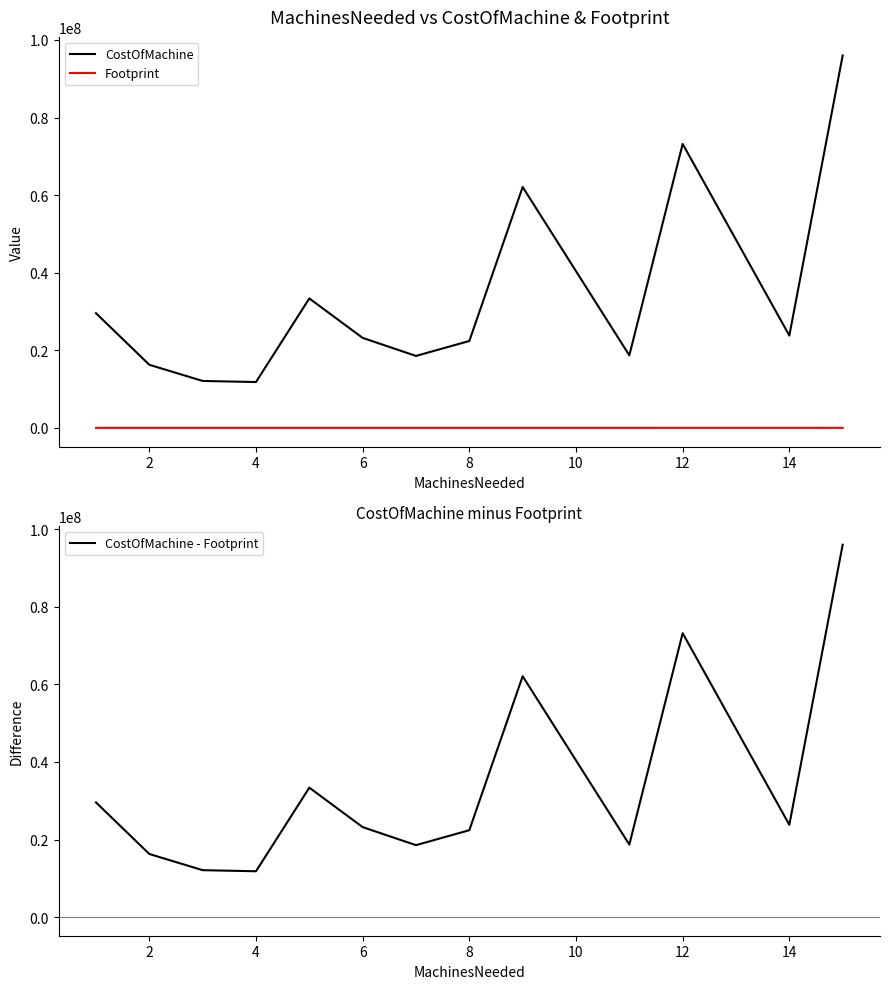

What is the maximum value for CostOfMachine - Footprint?

95999250.0